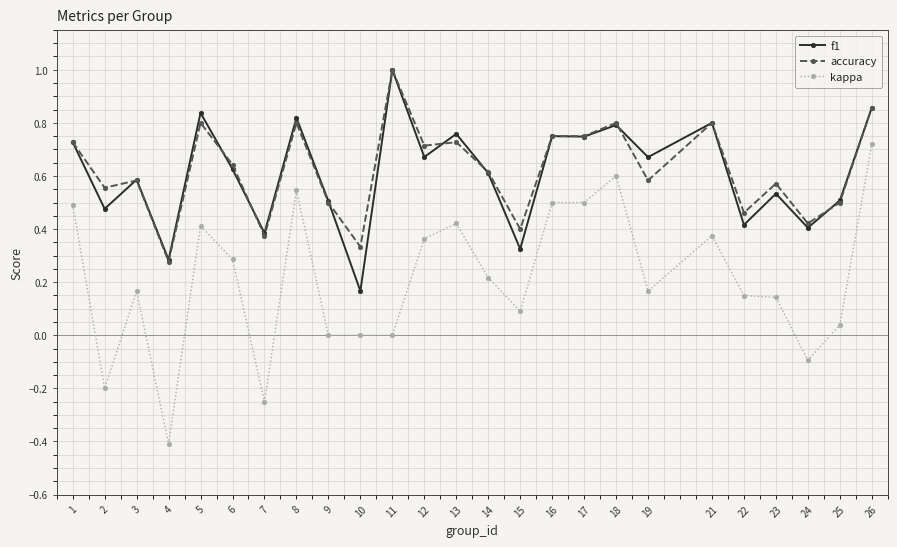

How many data points does each series have?

25